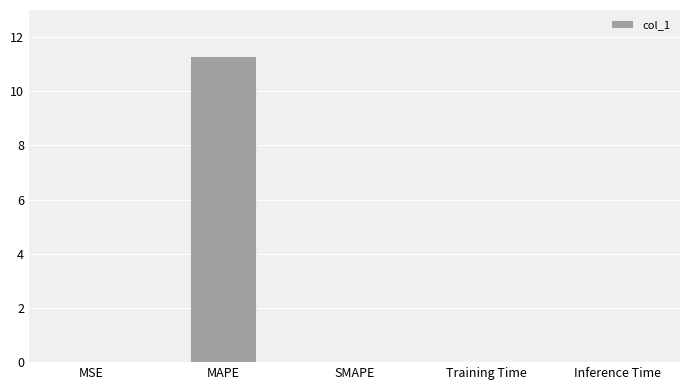

What is the maximum value shown in the chart?

11.3